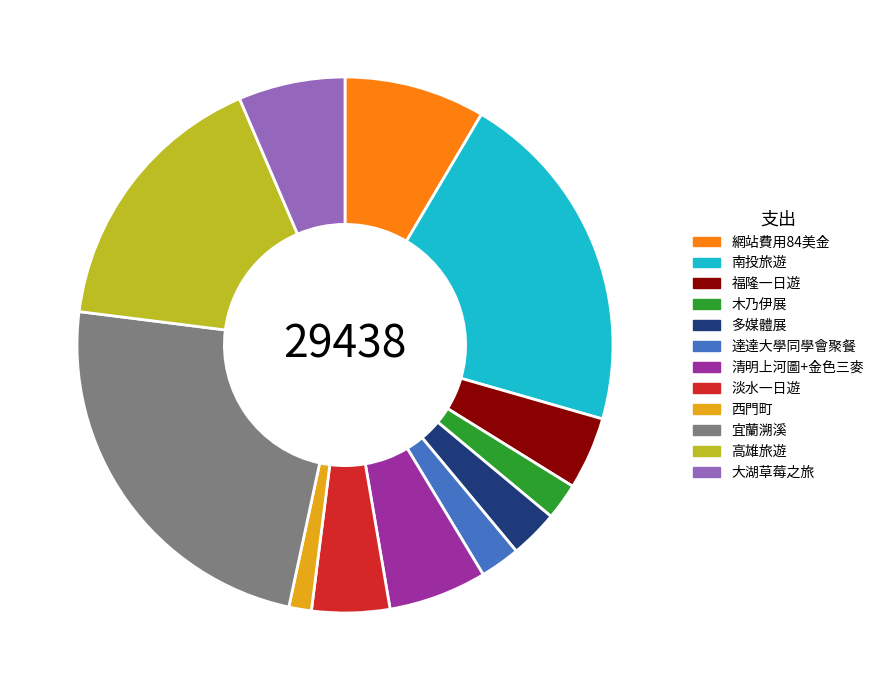

Is there any slice that represents more than half of the pie?

No